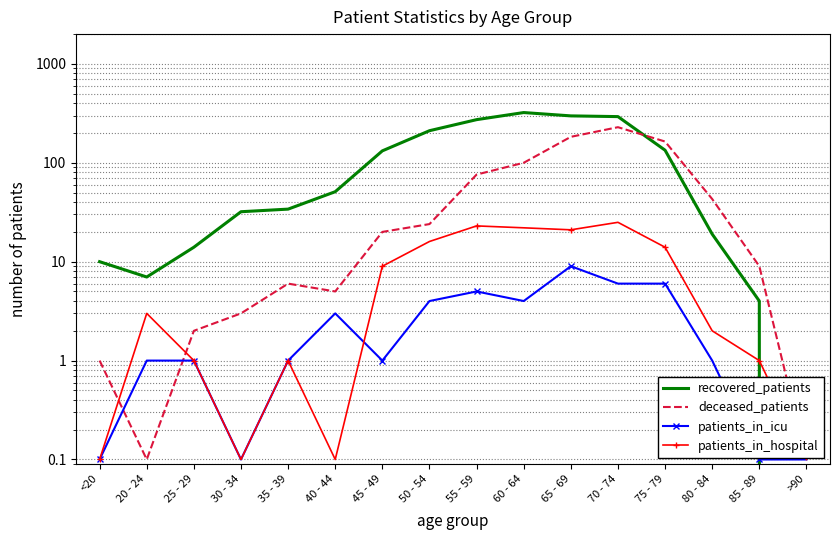

What is the label of the 4th point from the left?

30 - 34